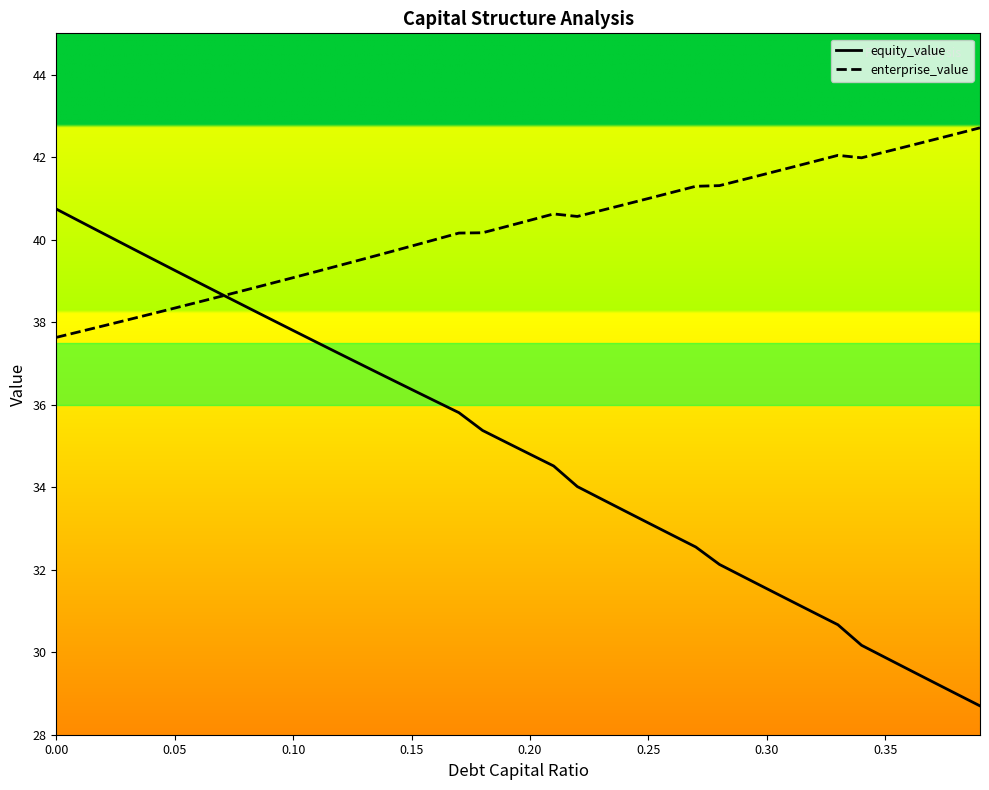

At how many categories does at least one series exceed 33?

40